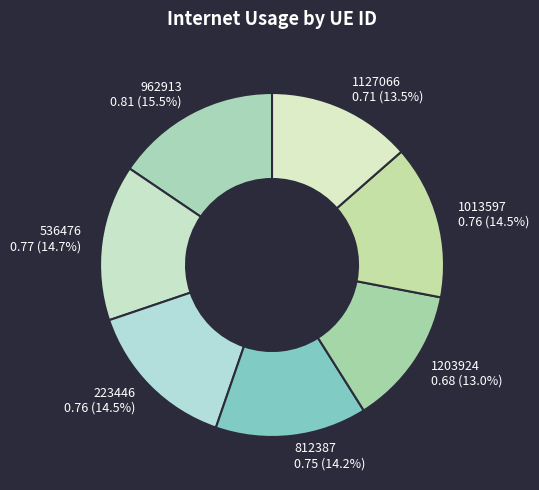

Combined, what portion of the pie is 1013597 and 223446?

29.0%